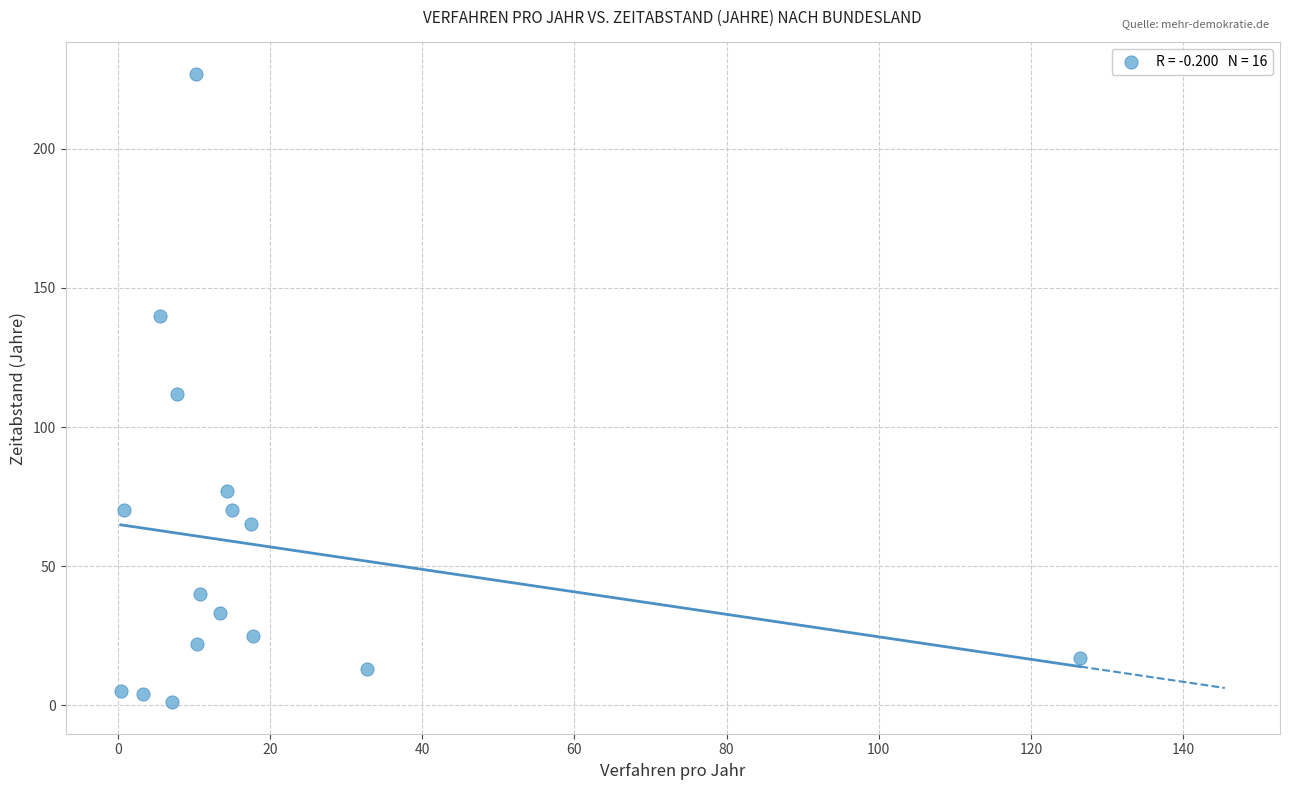

What is the range of Y values (max minus min)?

226